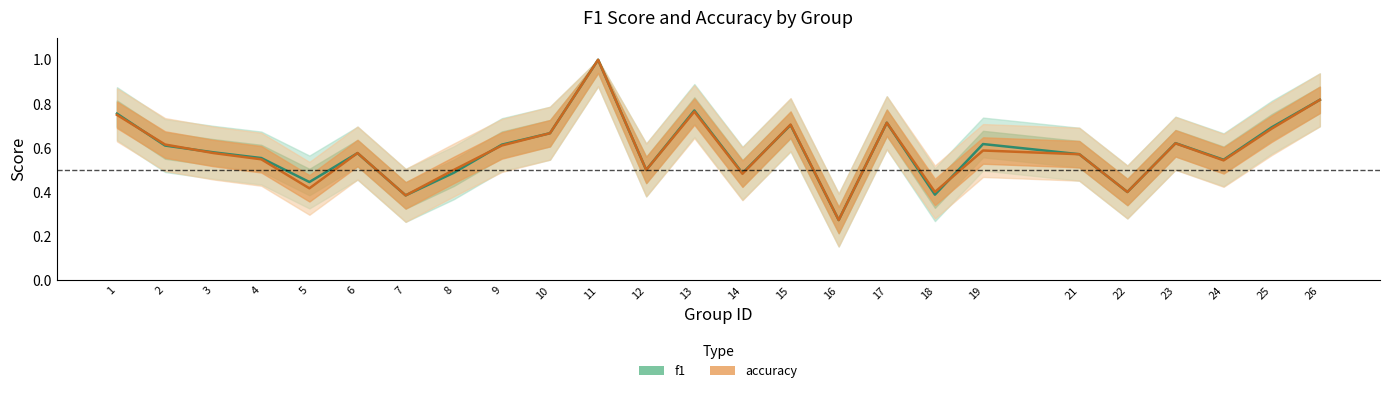

Which has a higher value, 19 or 16?

19